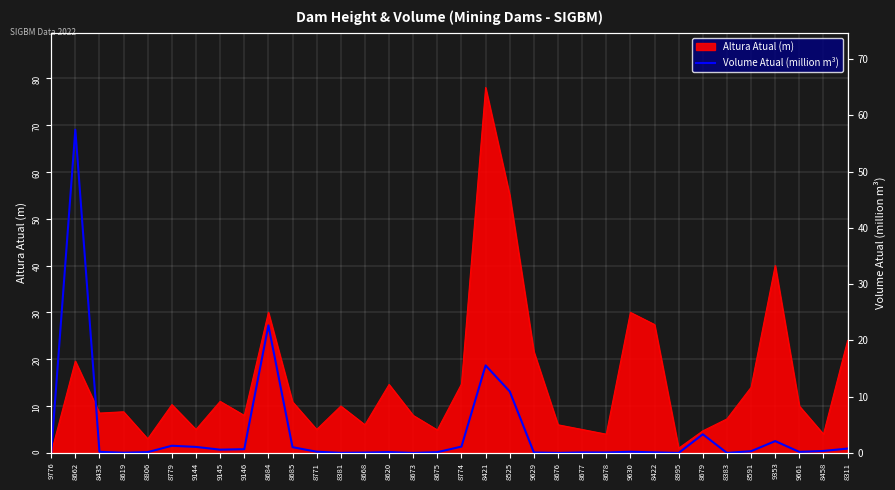

Is it true that Altura Atual (m) equals 51.2 at 9630?

False